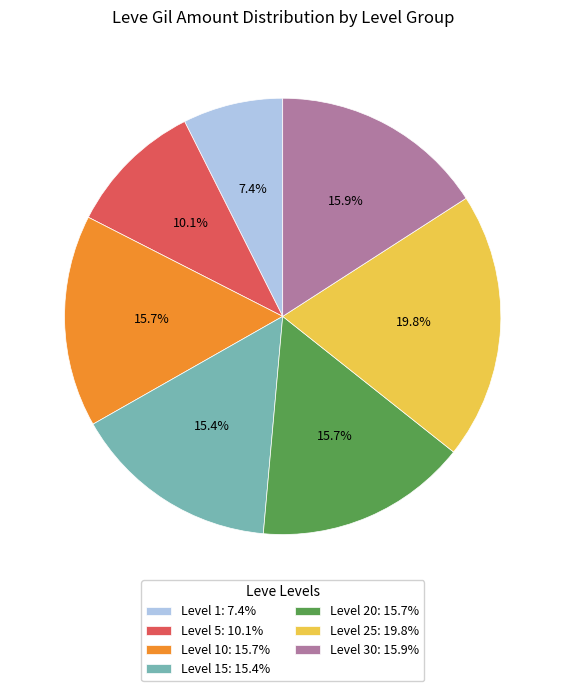

What is the largest slice in the pie chart?

Level 25: 19.8%